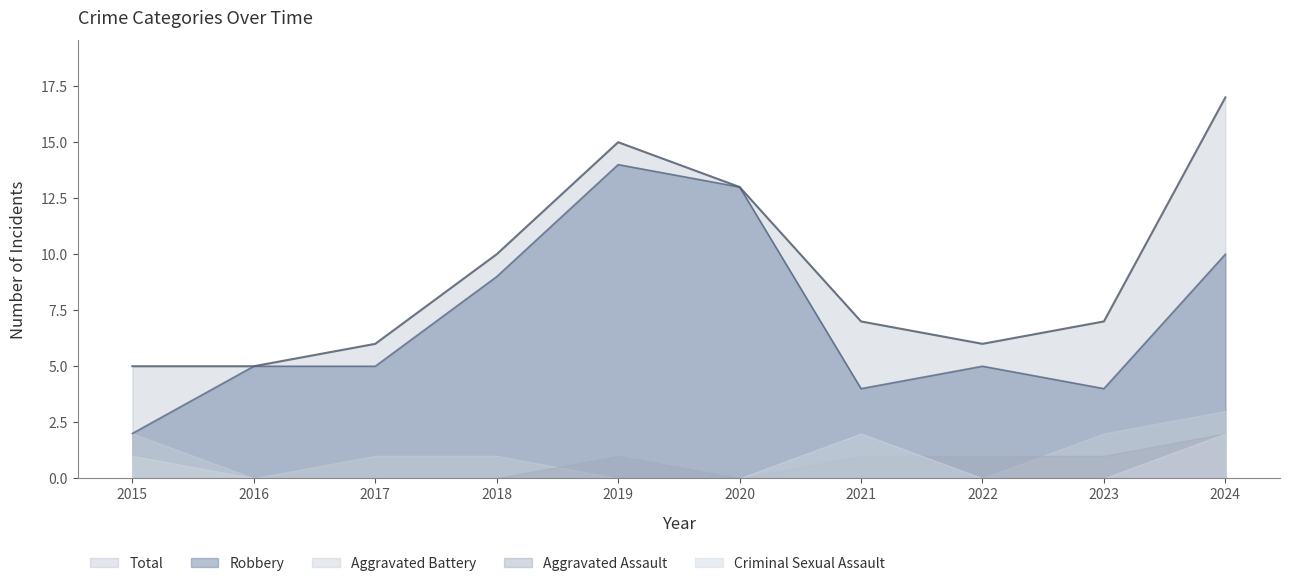

What is the maximum value for Total?

17